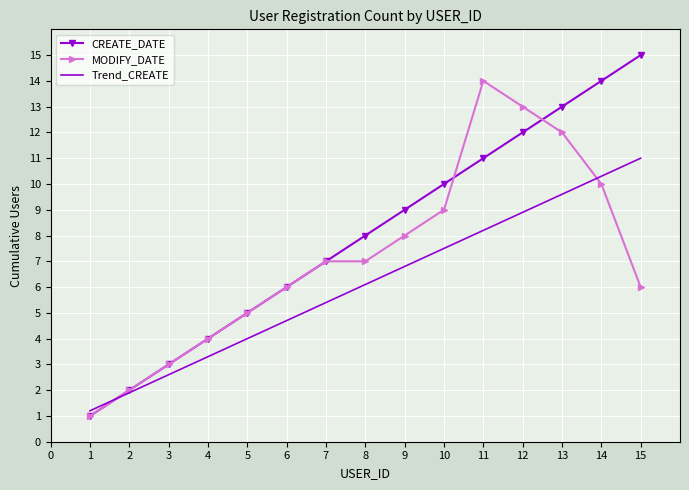

Rank the categories by CREATE_DATE value from highest to lowest.

15, 14, 13, 12, 11, 10, 9, 8, 7, 6, 5, 4, 3, 2, 1